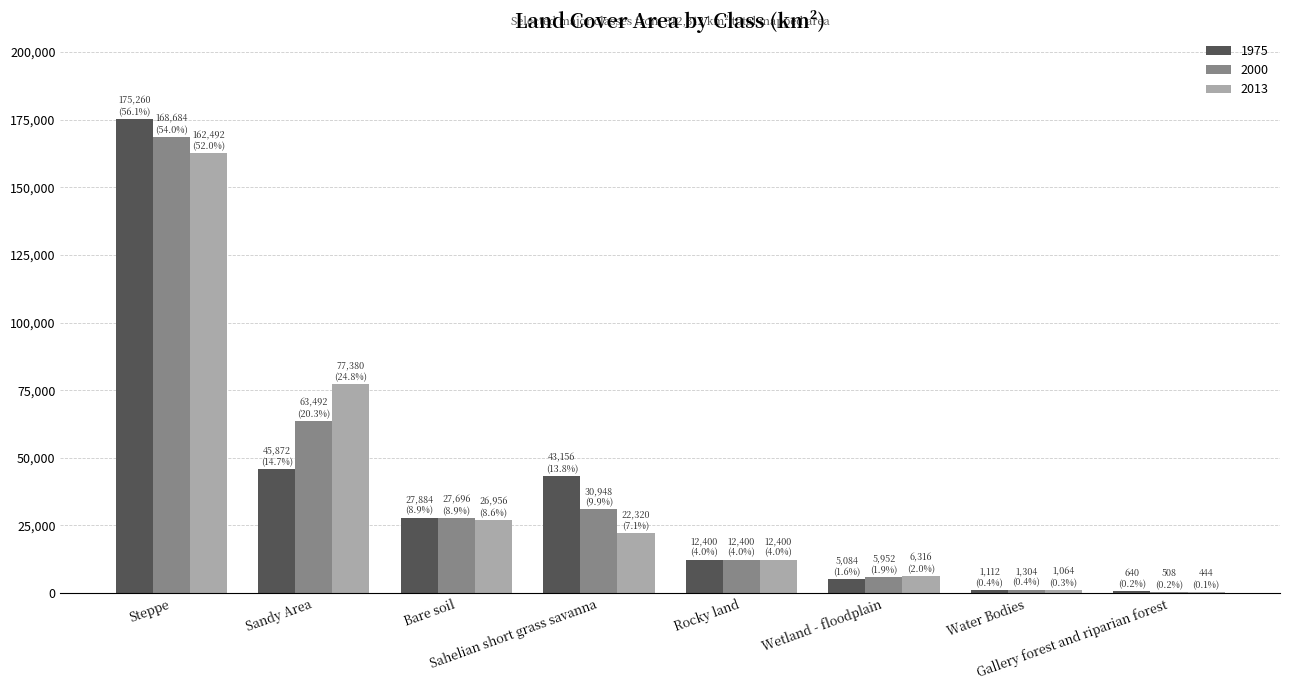

What value does the 1975 series have at Sahelian short grass savanna, to the nearest 10?

43160